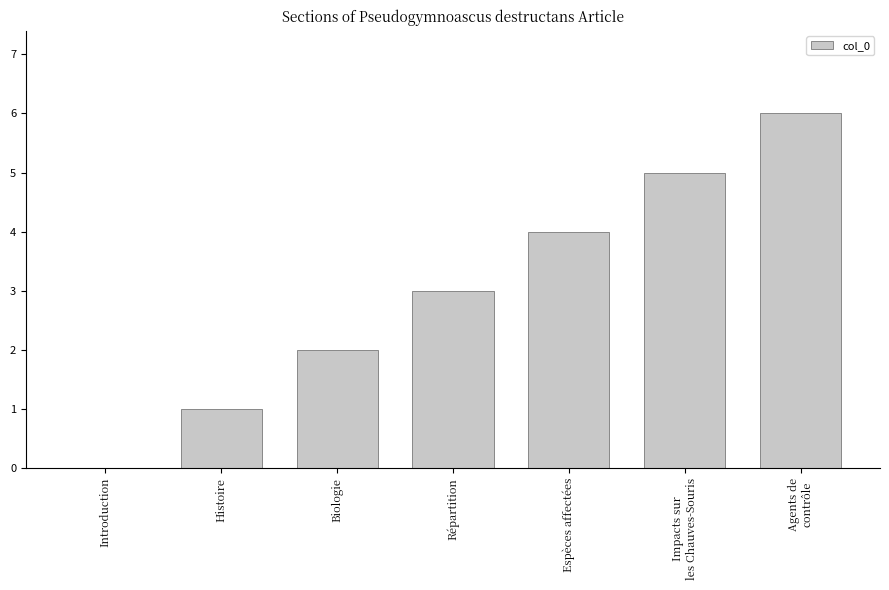

What is the sum of the values at Espèces affectées and Répartition?

7